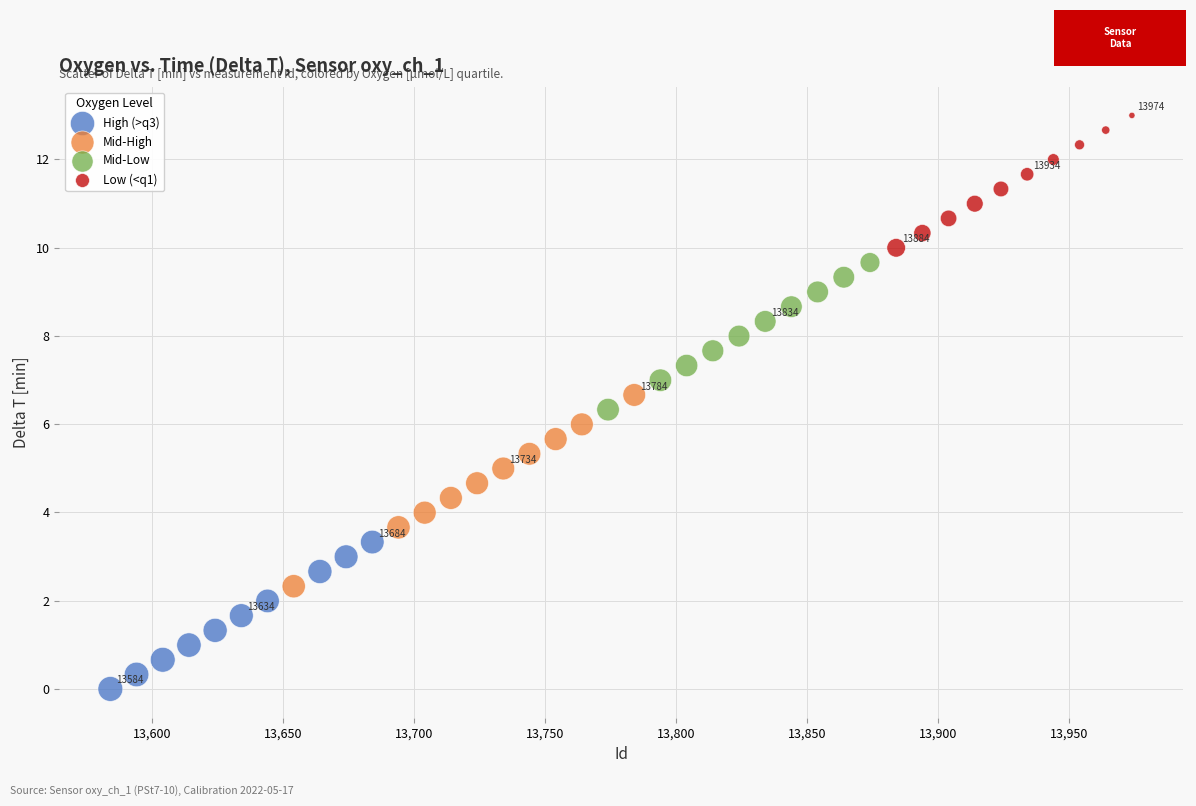

What are all the series names shown in the legend?

High (>q3), Mid-High, Mid-Low, Low (<q1)